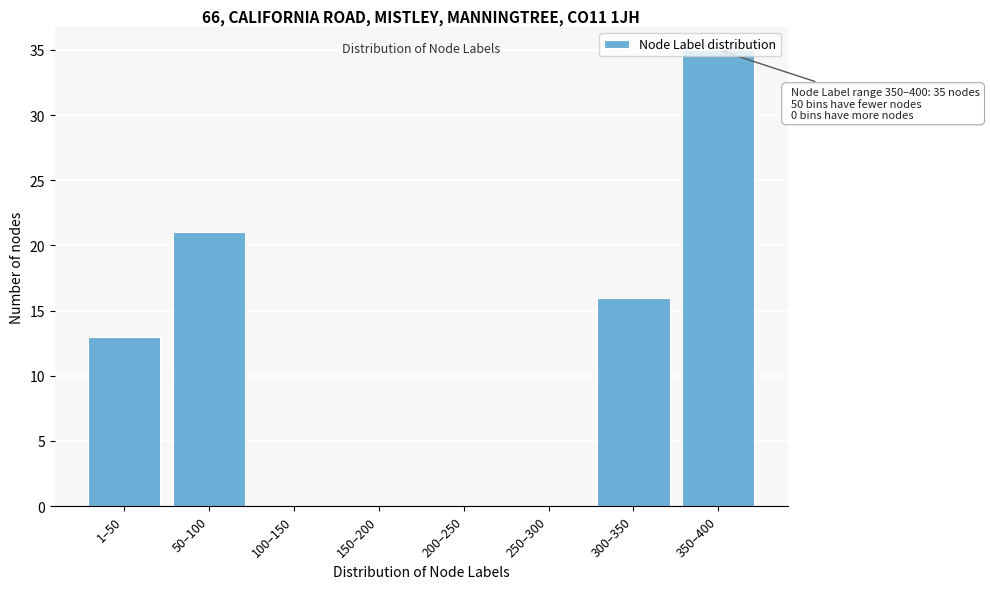

The chart shows a value of 46 at 350–400. True or false?

False